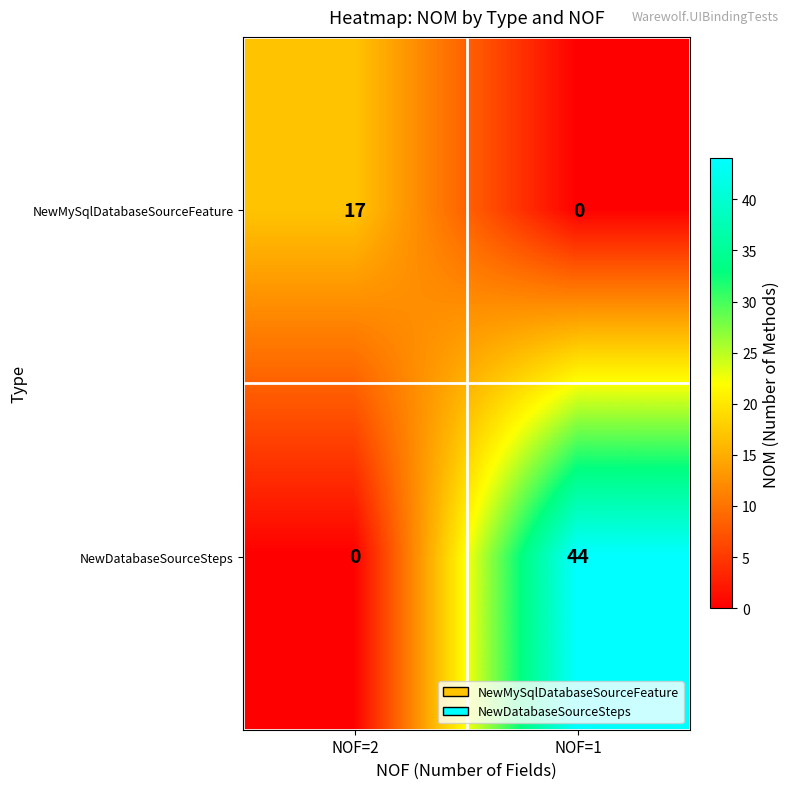

Where is NewMySqlDatabaseSourceFeature nearest to the value 8?

NOF=1